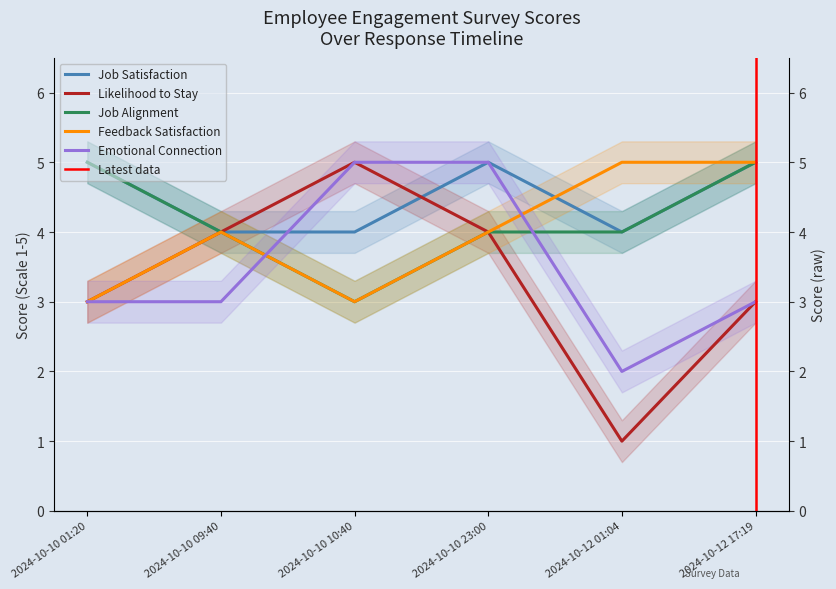

At which category does the chart reach its minimum across all series?

2024-10-12 01:04